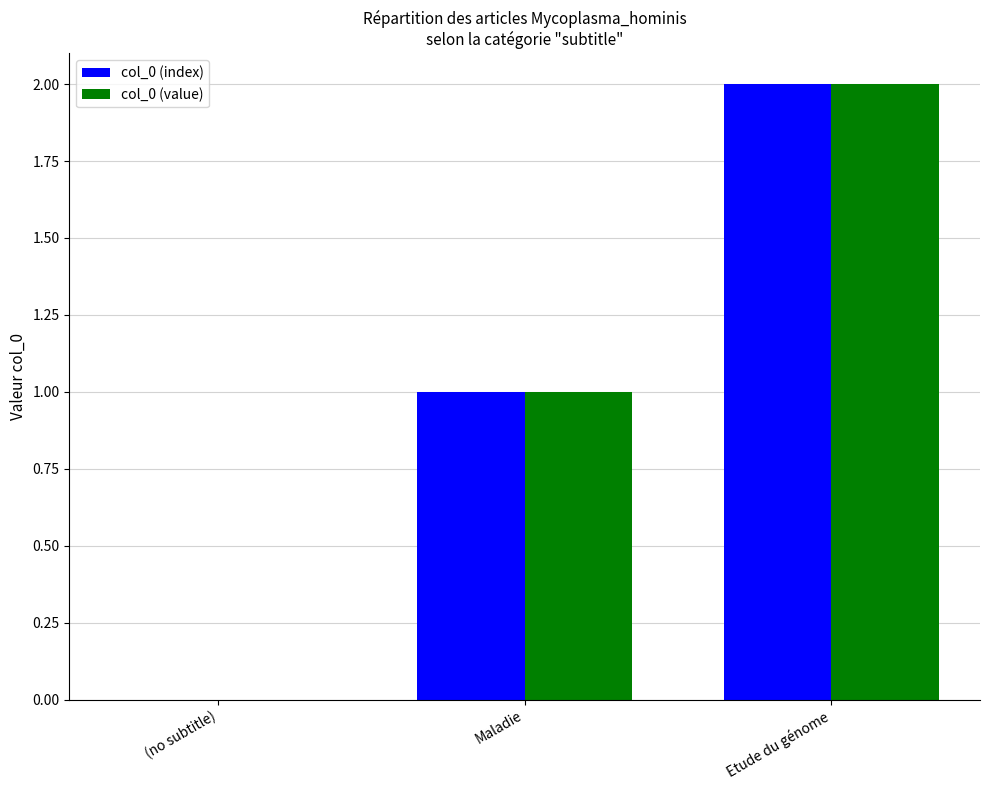

Is the value of col_0 (index) at (no subtitle) greater than the value of col_0 (value) at Etude du génome?

No